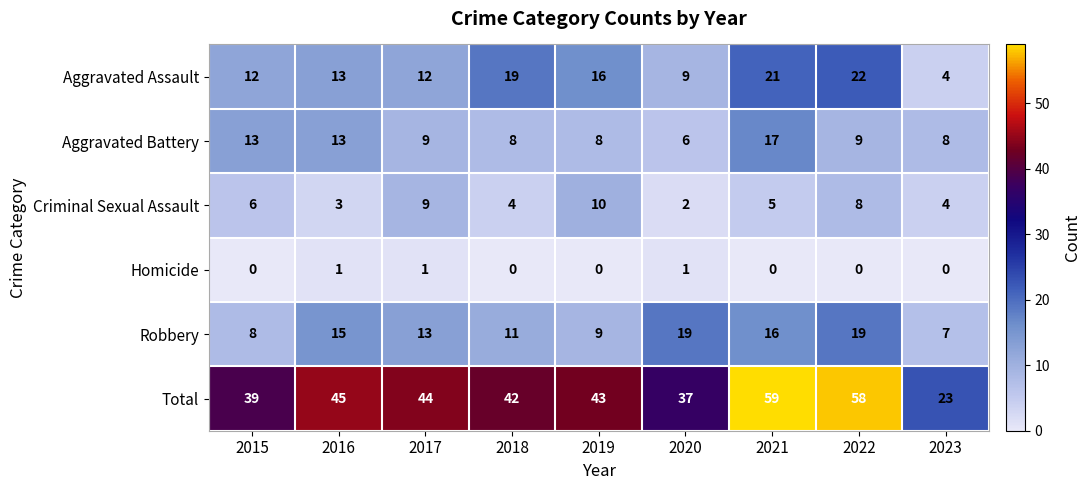

Is it true that Criminal Sexual Assault equals 3 at 2016?

True